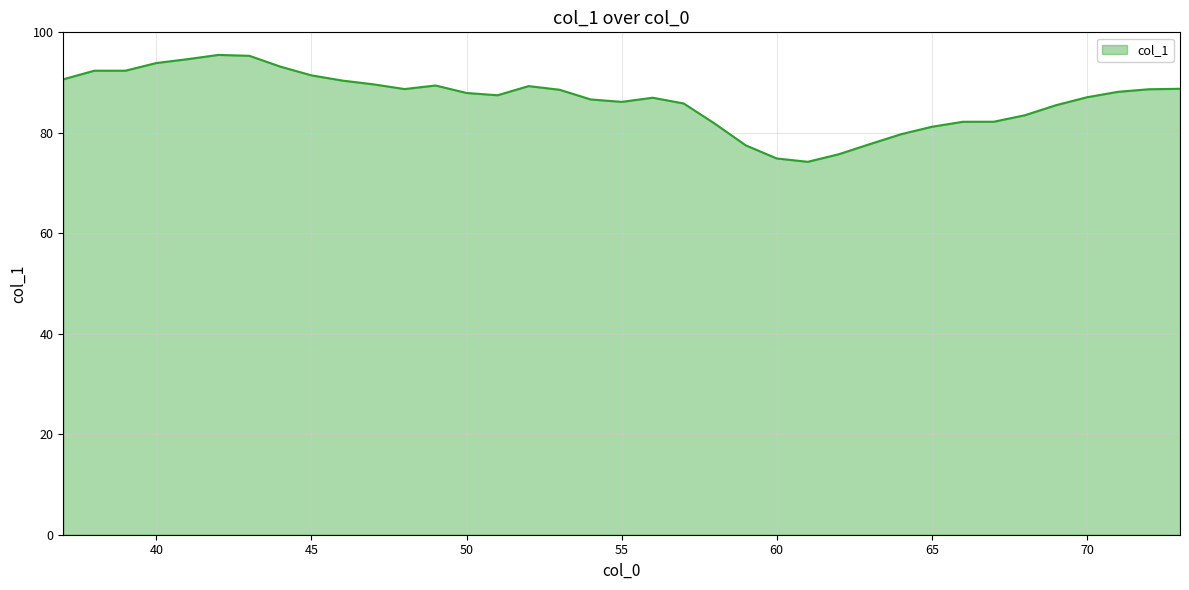

What is the smallest value displayed?

74.2